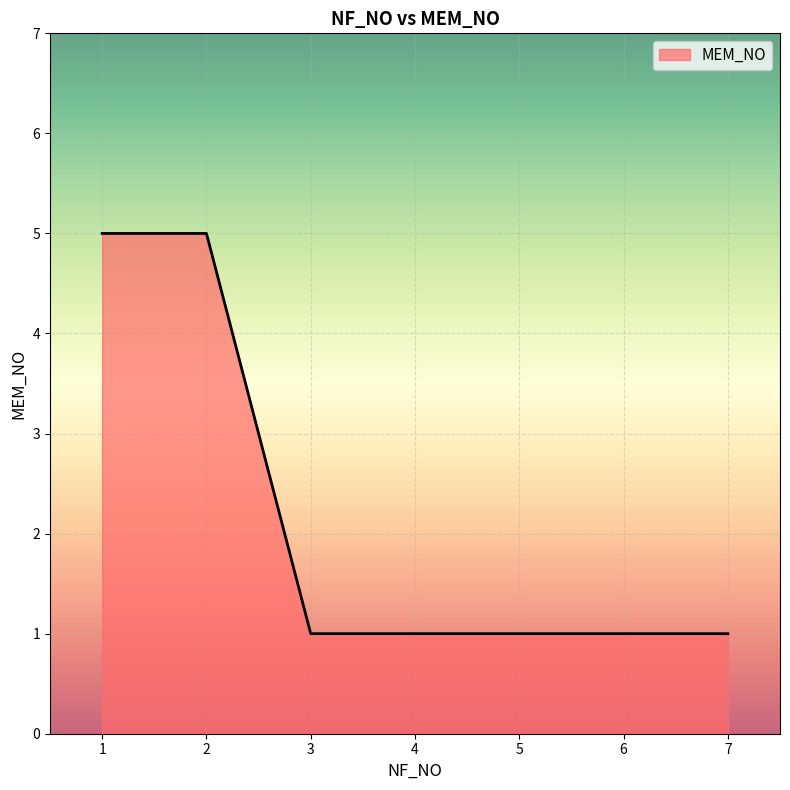

What is the greatest value displayed?

5